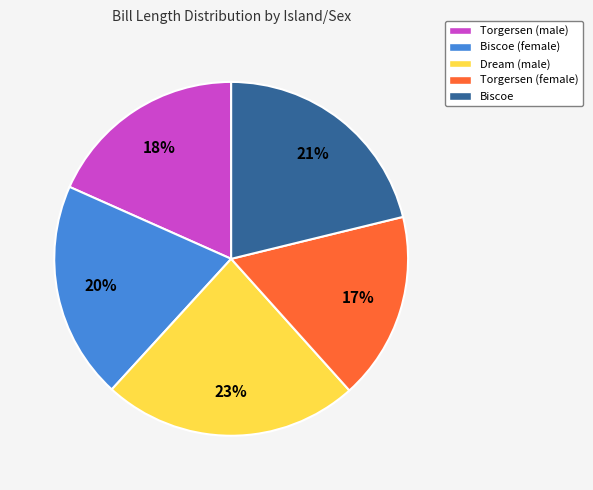

To the nearest percent, what is the difference between the Biscoe (female) and Torgersen (female) slice percentages?

3%